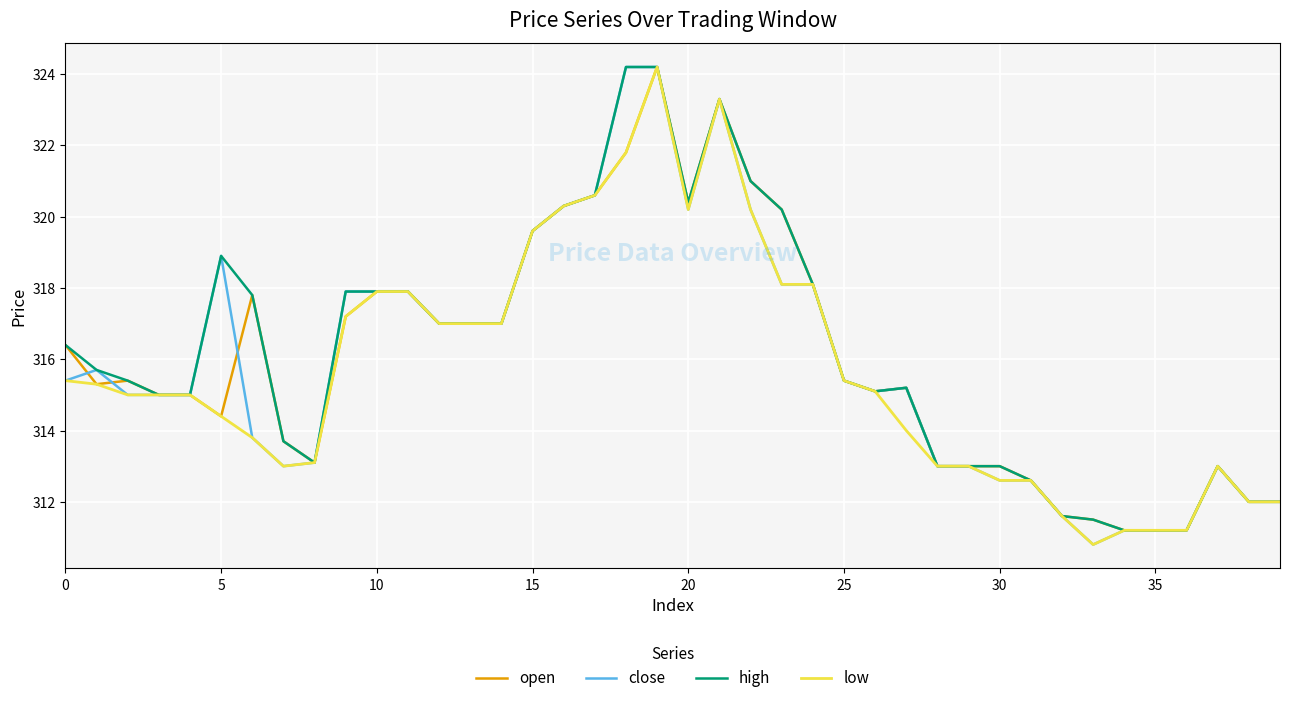

What is the minimum value shown in the chart?

310.8